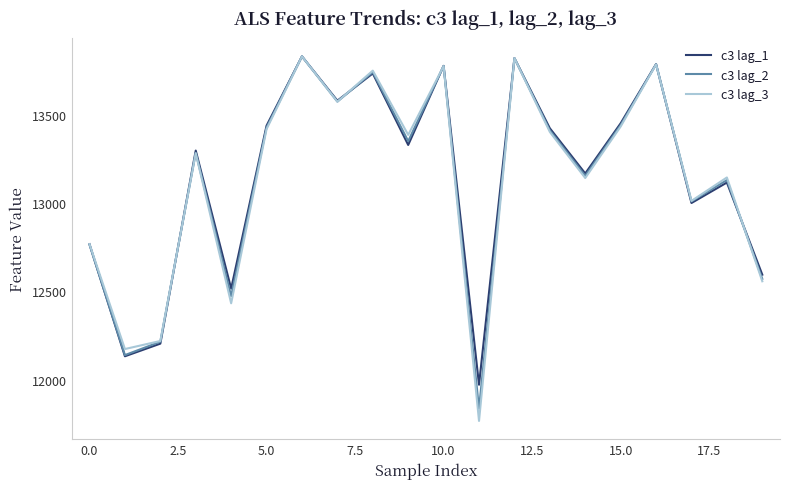

What is the difference between the maximum and minimum values in the c3 lag_1 series?

1863.5